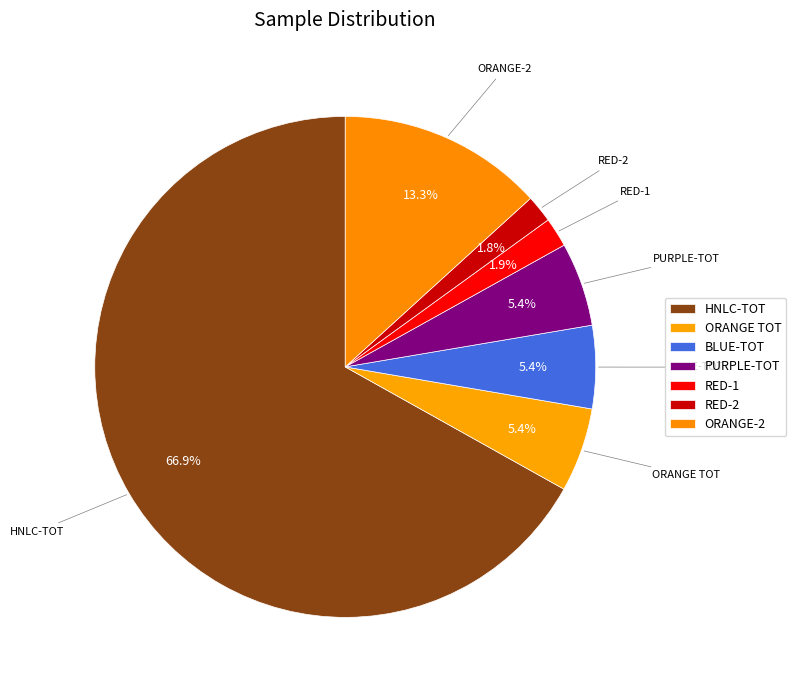

Combined, do PURPLE-TOT and BLUE-TOT account for over 50%?

No